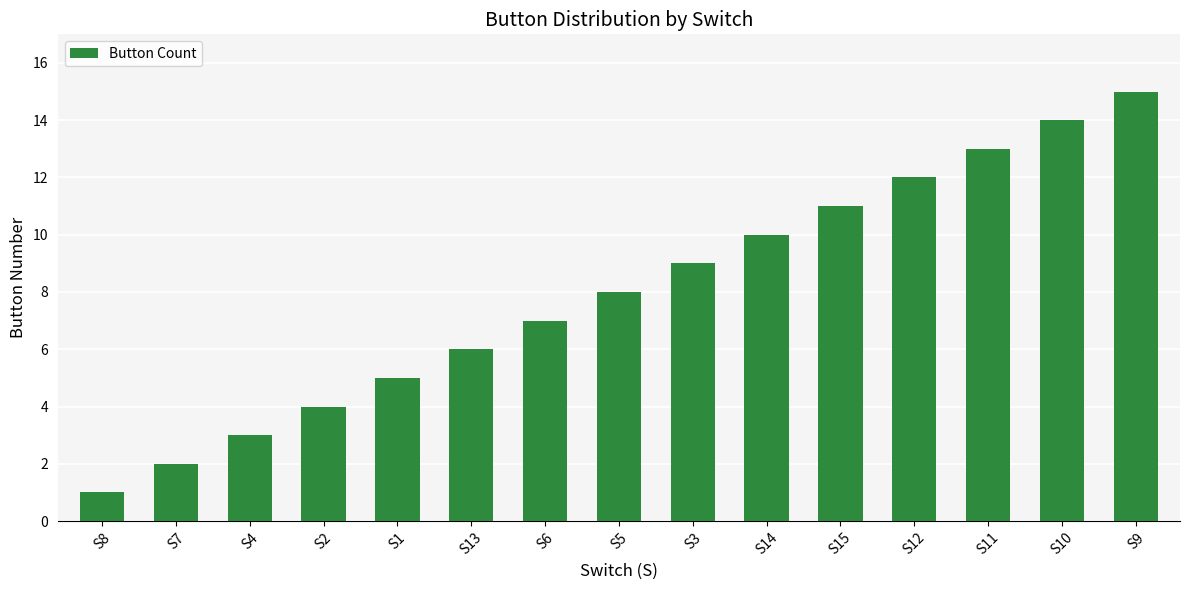

What is the ratio of the value at S4 to the value at S1?

0.6